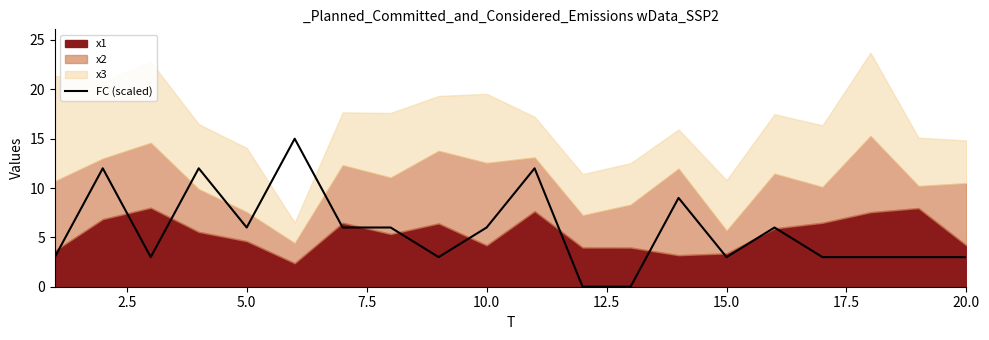

The value of FC (scaled) at 20.0 is 3. True or false?

True